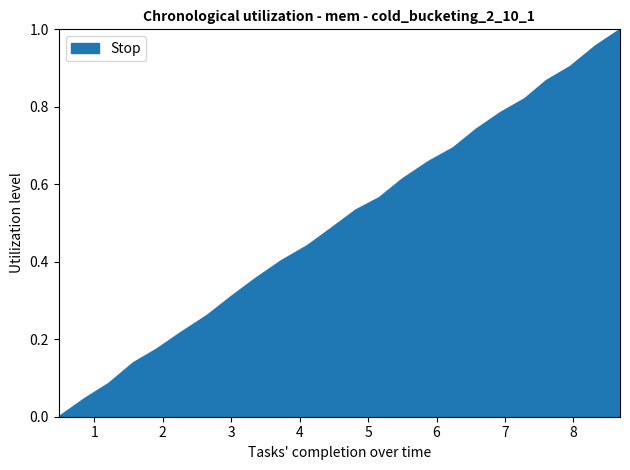

Reading left to right, extract all data points from this chart.

0.0	0.0	0.1	0.1	0.2	0.2	0.3	0.3	0.4	0.4	0.4	0.5	0.5	0.6	0.6	0.7	0.7	0.7	0.8	0.8	0.9	0.9	1.0	1.0